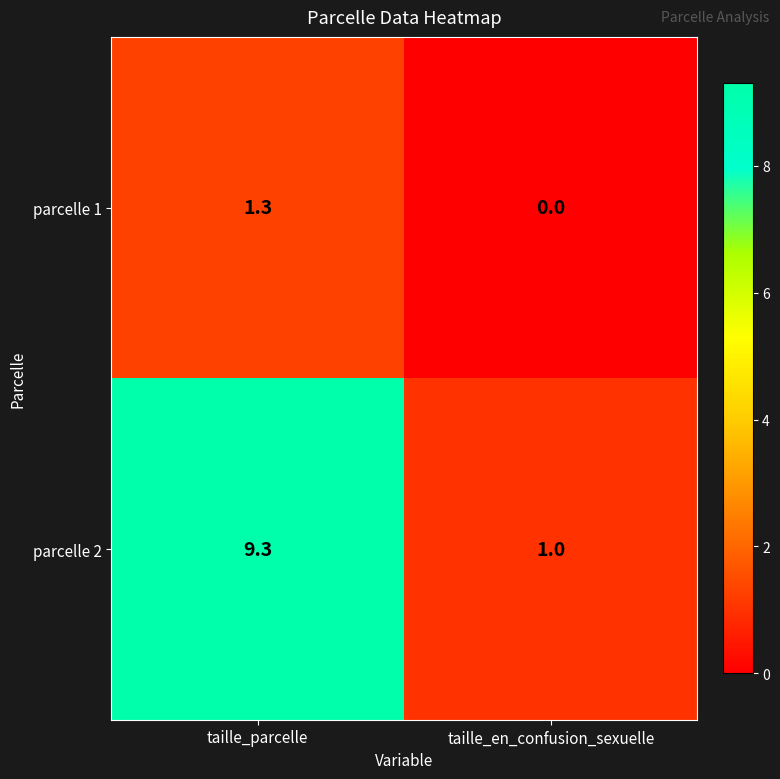

How many series are shown in this chart?

2